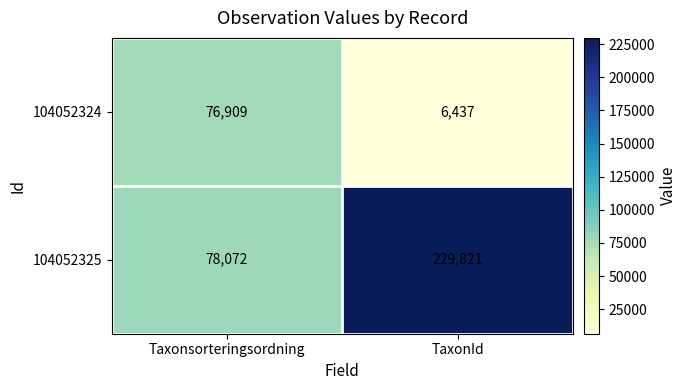

Reading left to right, what are all the values shown in this chart?

104052324: Taxonsorteringsordning=76909	TaxonId=6437
104052325: Taxonsorteringsordning=78072	TaxonId=229821